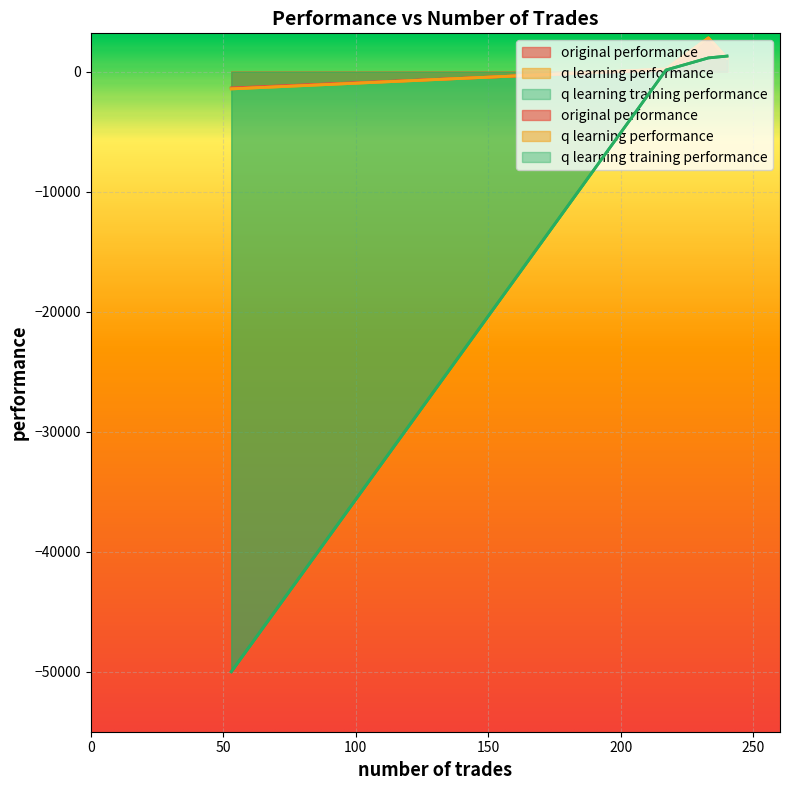

What is the label of the 4th point from the right?

240